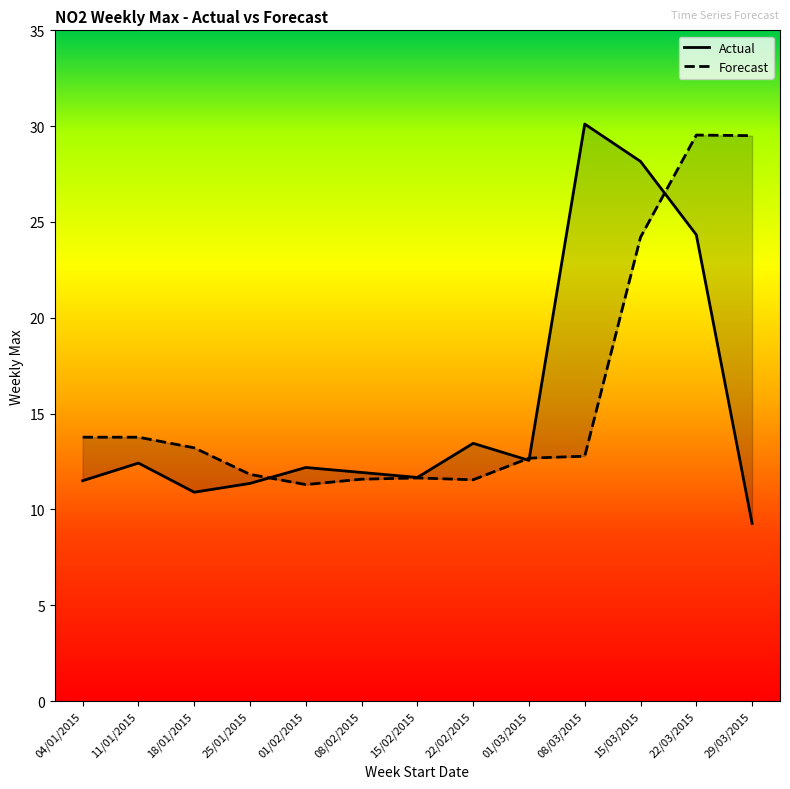

In Forecast, how many points are lower than both neighbors (excluding endpoints)?

2